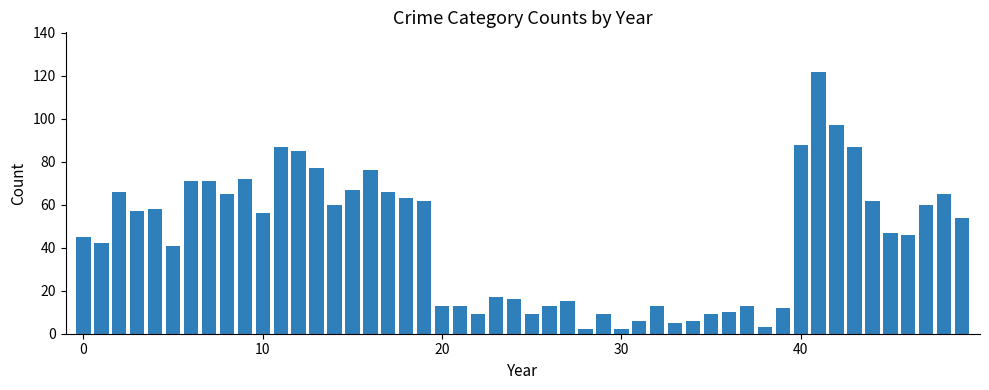

What is the difference between the maximum and second lowest values?

120